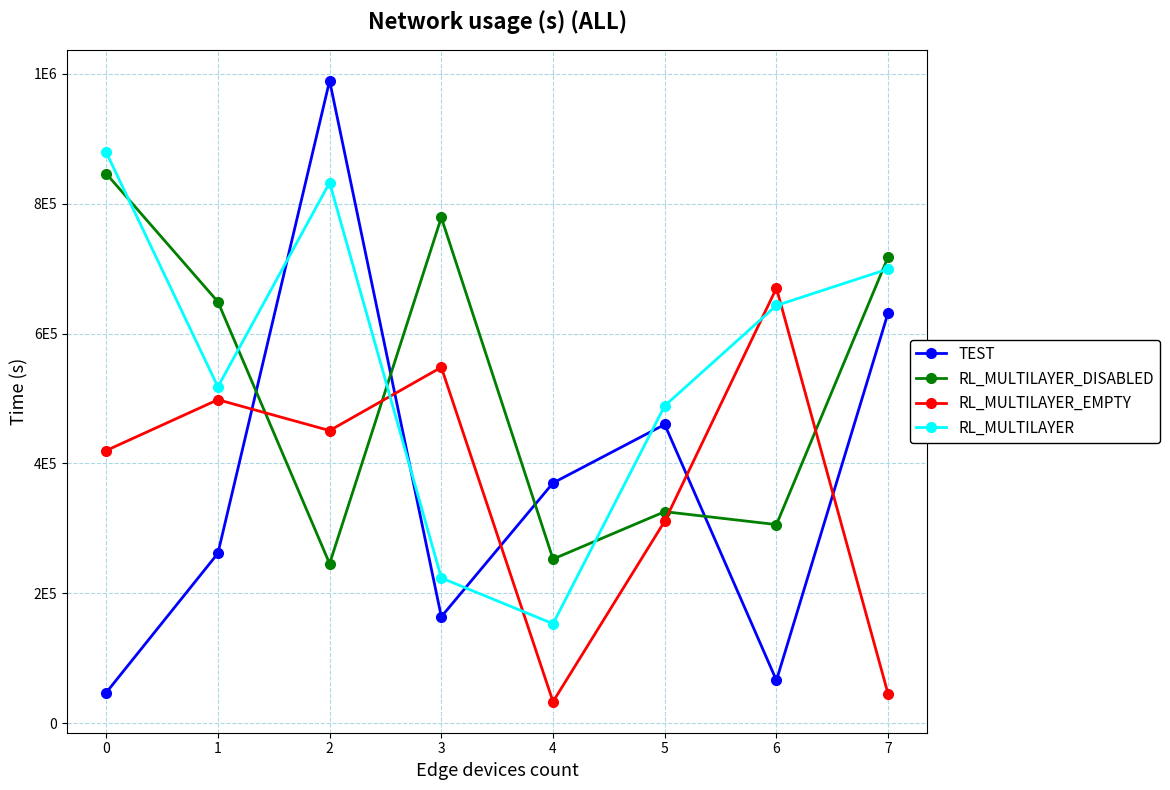

What are all the series names shown in the legend?

TEST, RL_MULTILAYER_DISABLED, RL_MULTILAYER_EMPTY, RL_MULTILAYER